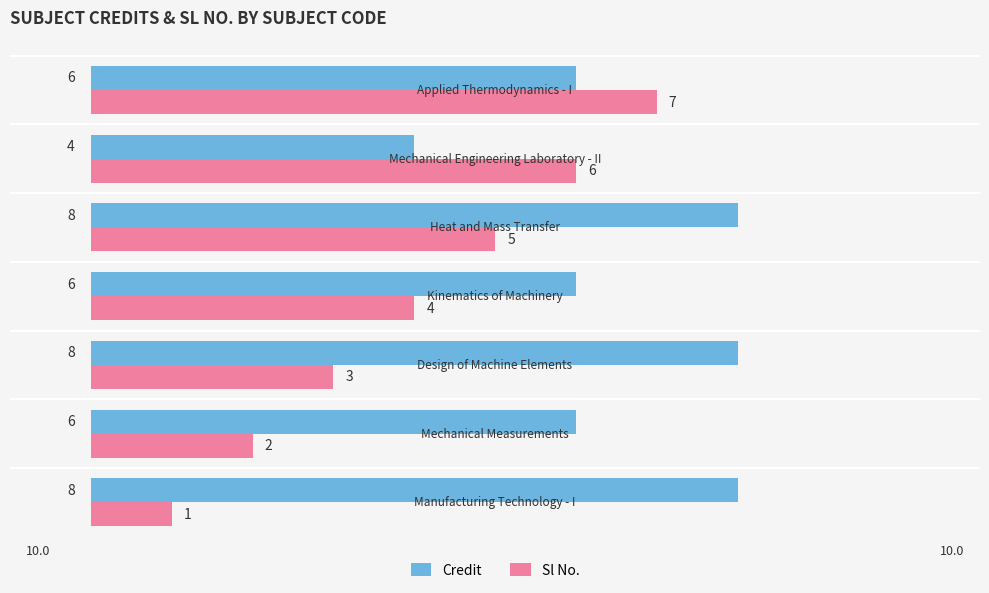

Count the Sl No. values in the range 2 to 6.

5